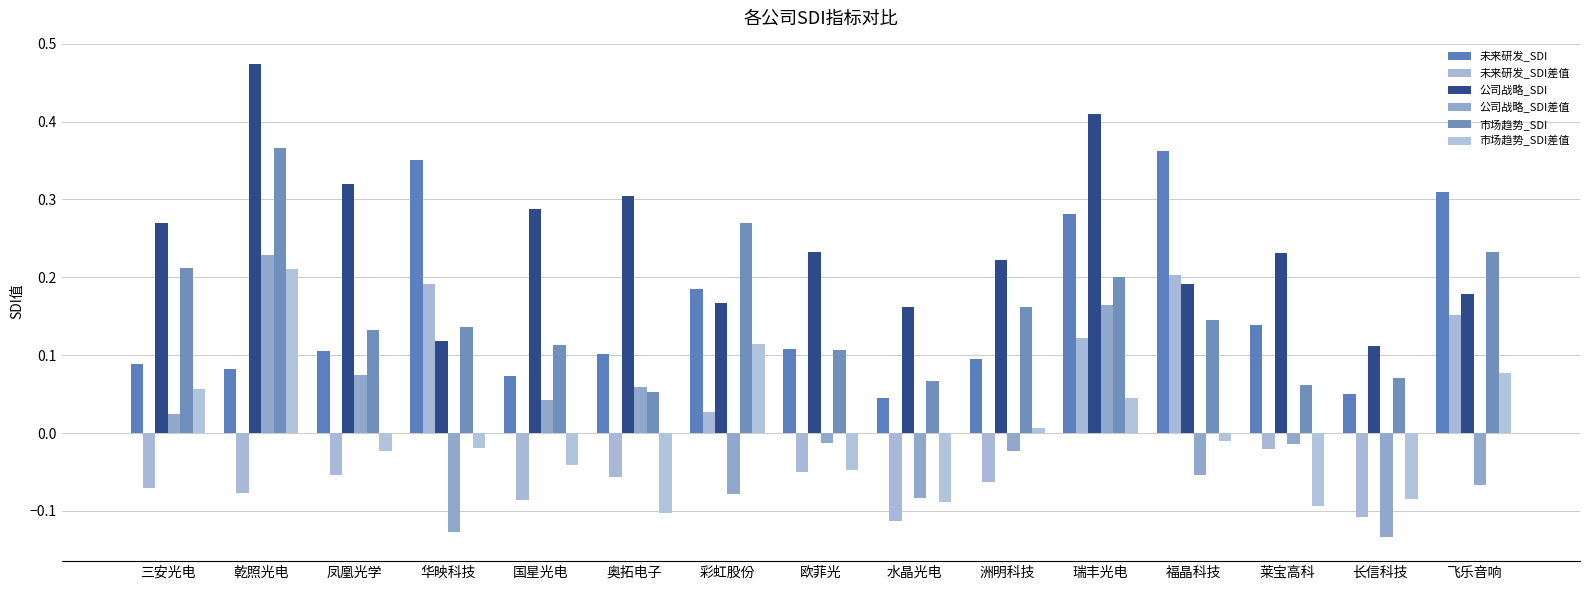

Does the chart contain stacked bars?

No